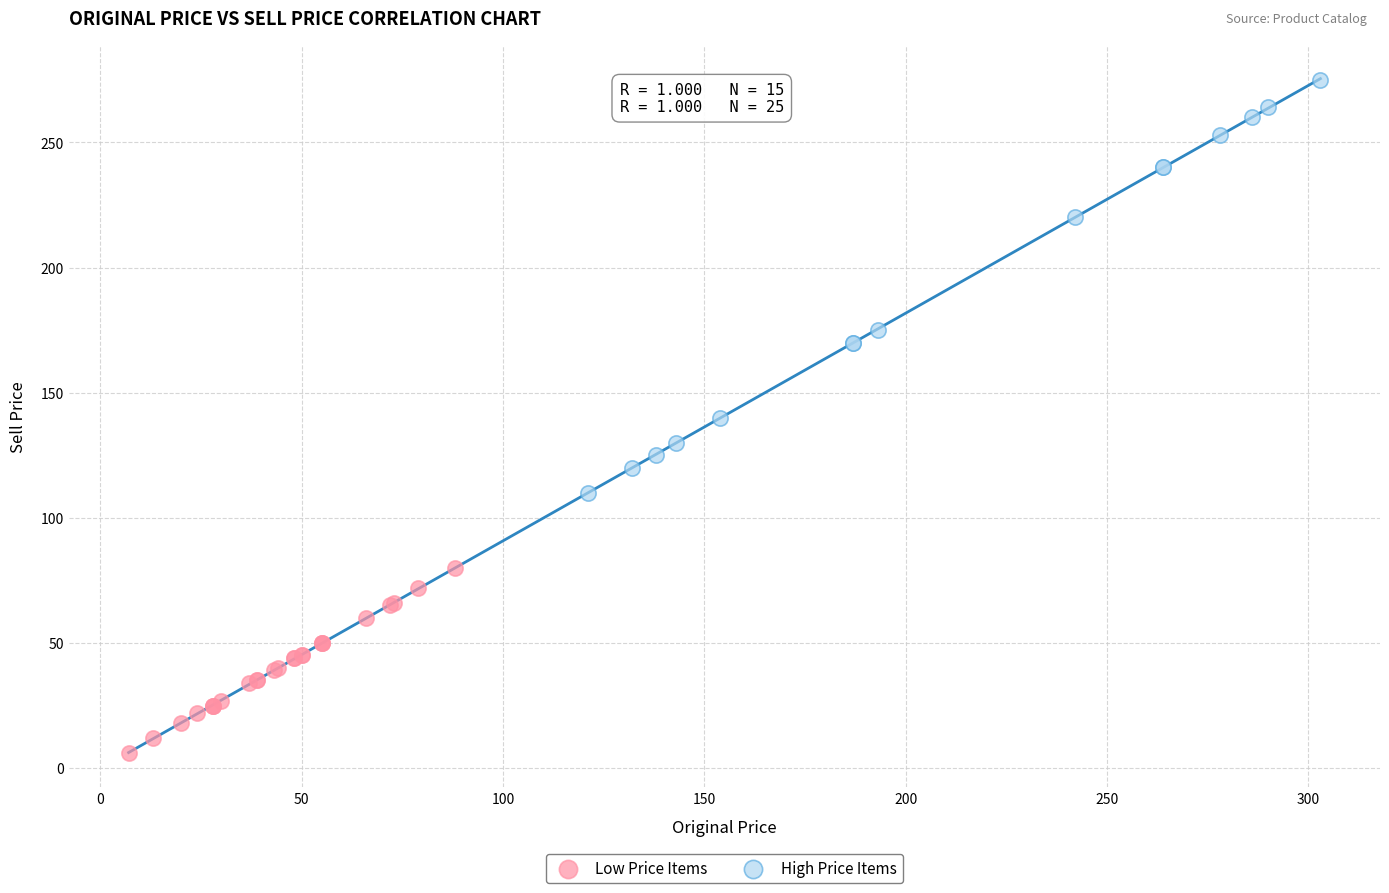

Which series reaches the minimum Y coordinate?

Low Price Items